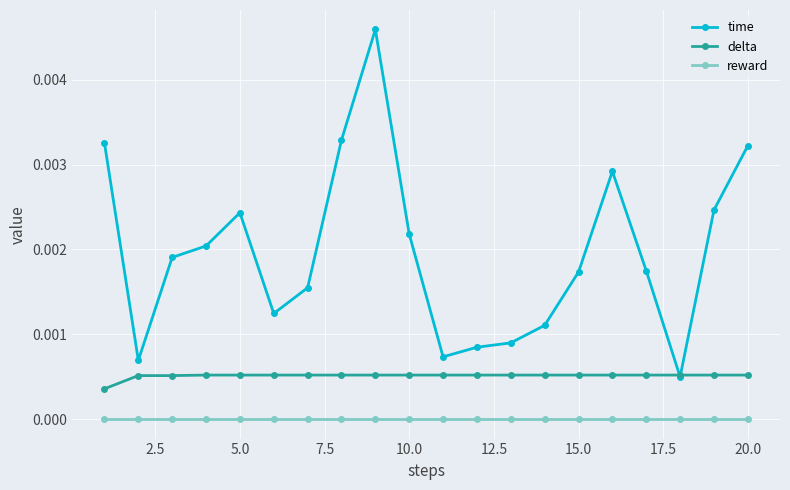

Rank the series by their average value, from highest to lowest.

time, delta, reward